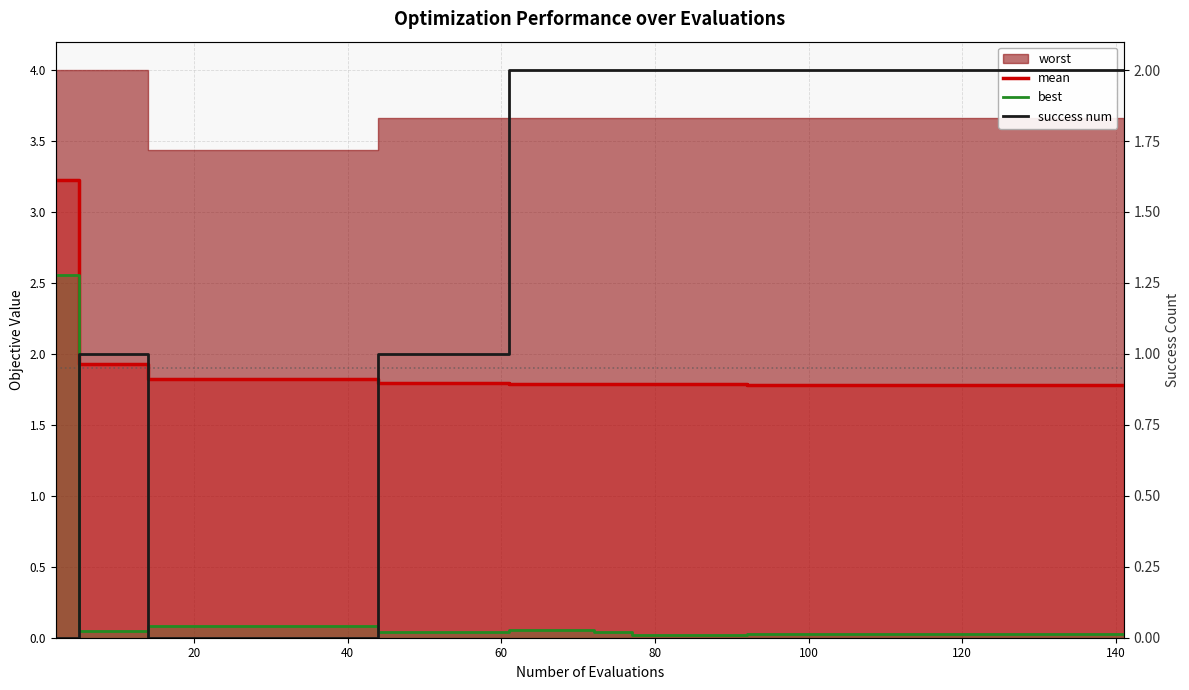

Does the chart have visible grid lines?

Yes